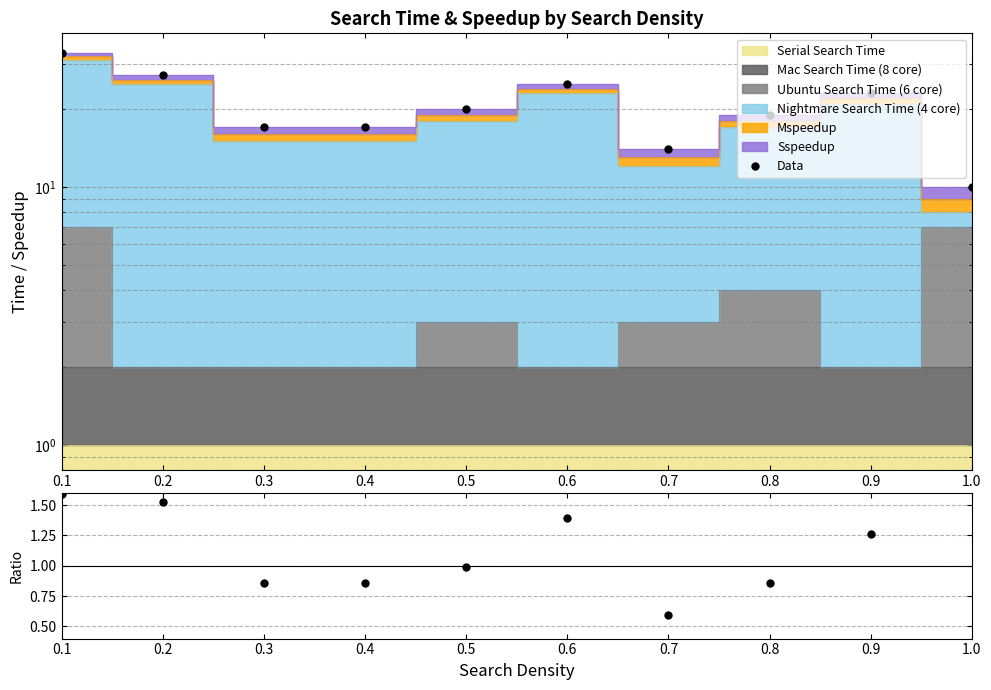

What is the label of the 4th point from the right?

0.7